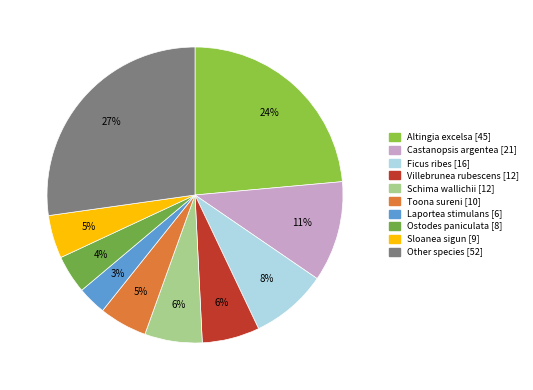

What is the ratio of the value at Ostodes paniculata to the value at Ficus ribes?

0.5